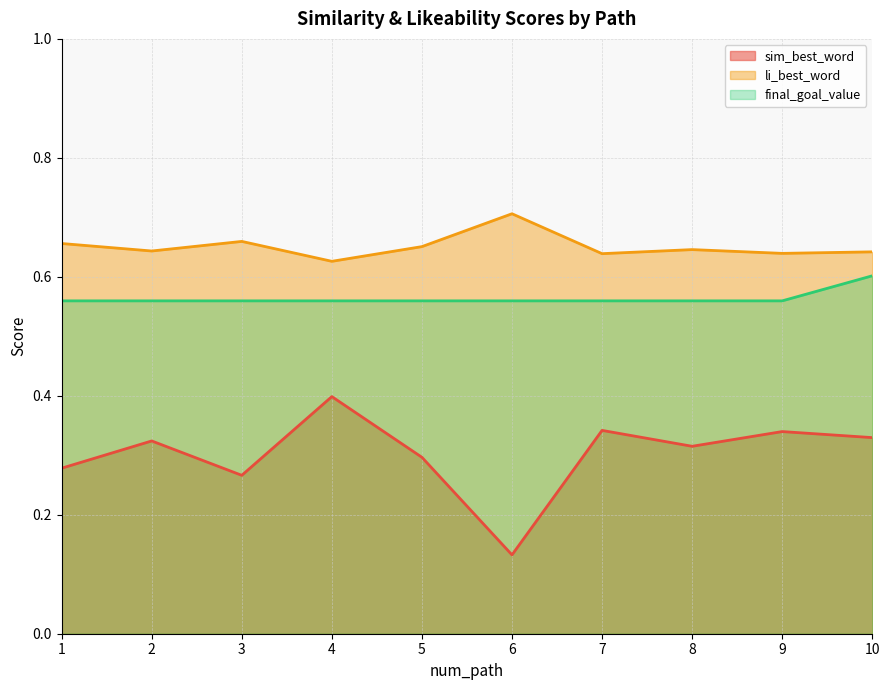

What is the difference between the maximum and second lowest values in the sim_best_word series?

0.1